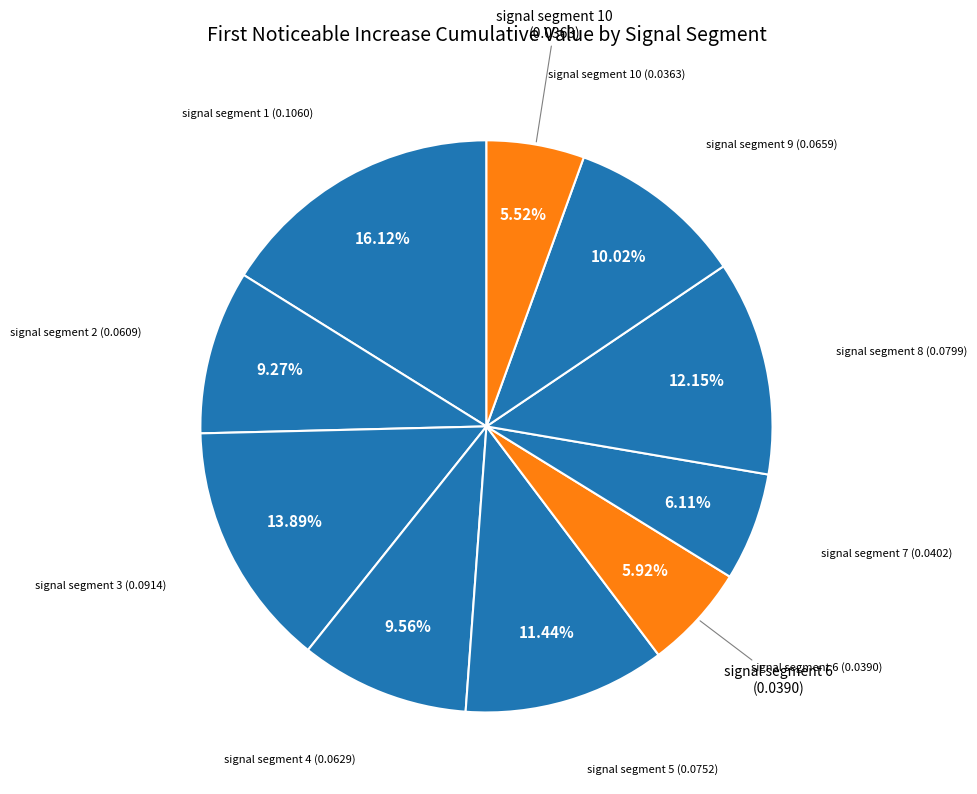

Count the number of slices in the pie.

10